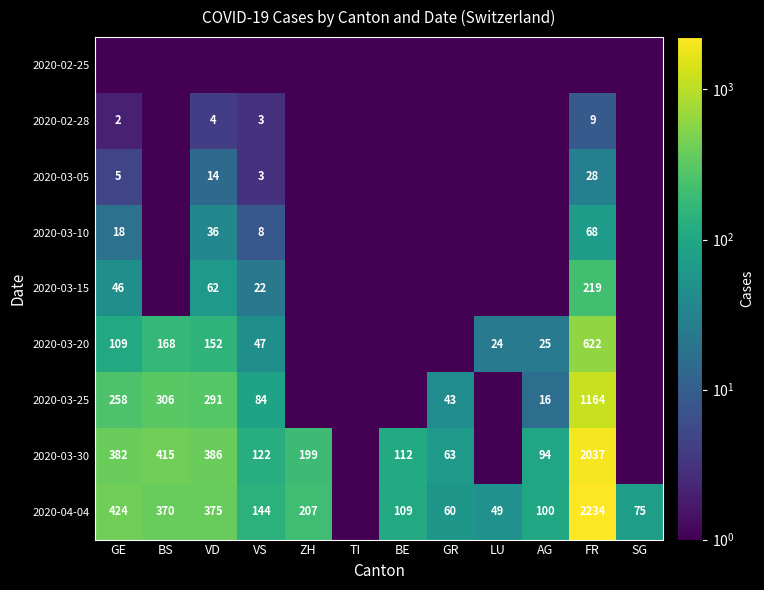

The 2020-04-04 series shows 109.0 at BE. True or false?

True